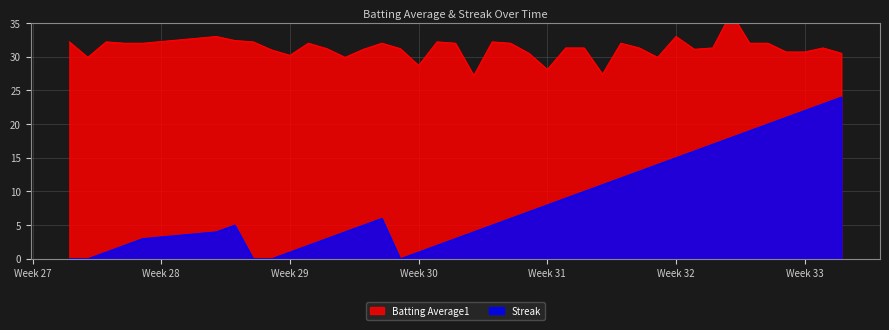

Does the chart display data point markers on the line(s)?

No